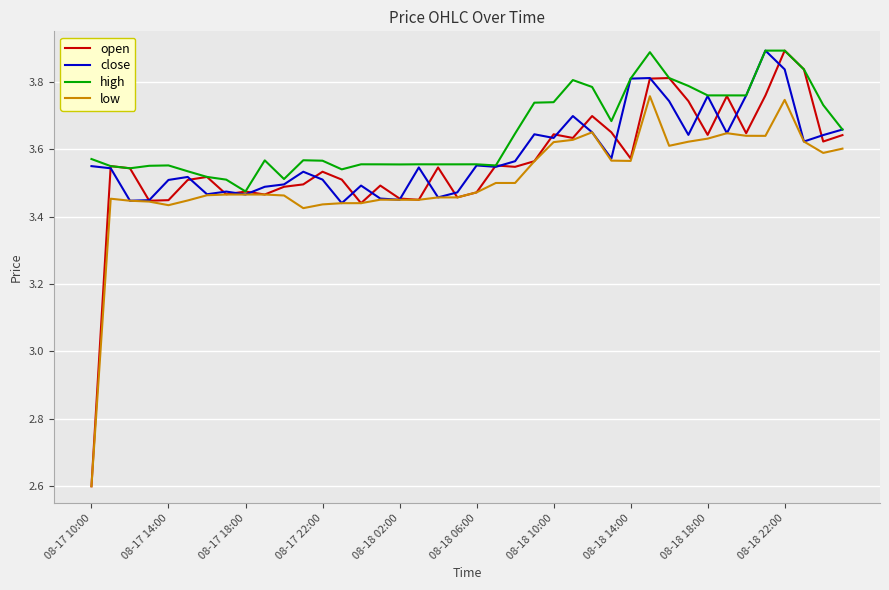

Which series has the largest range (max minus min)?

open